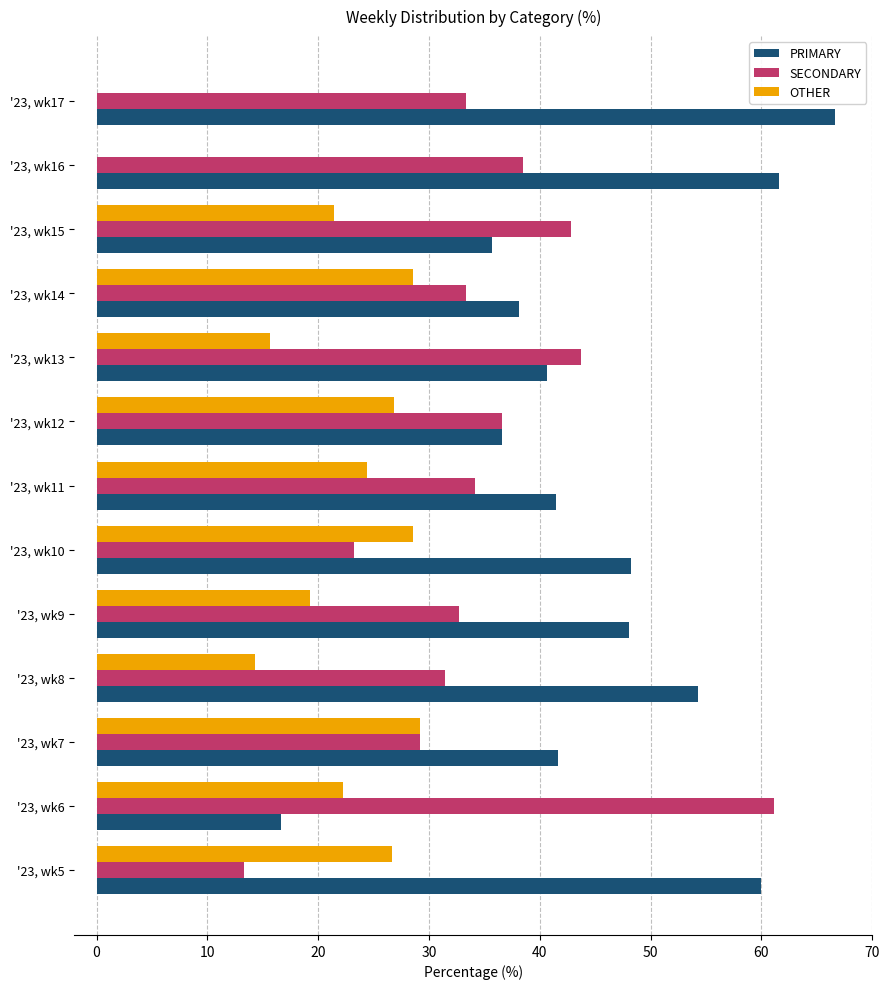

What is the sum of all PRIMARY values?

589.6